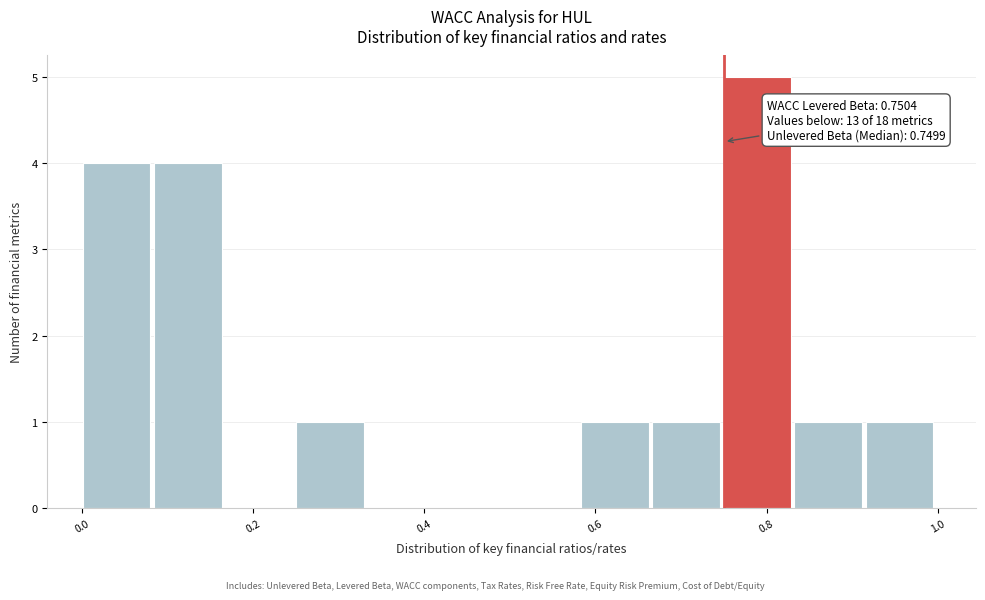

Which range on the x-axis has the tallest bar?

0.74 to 0.84